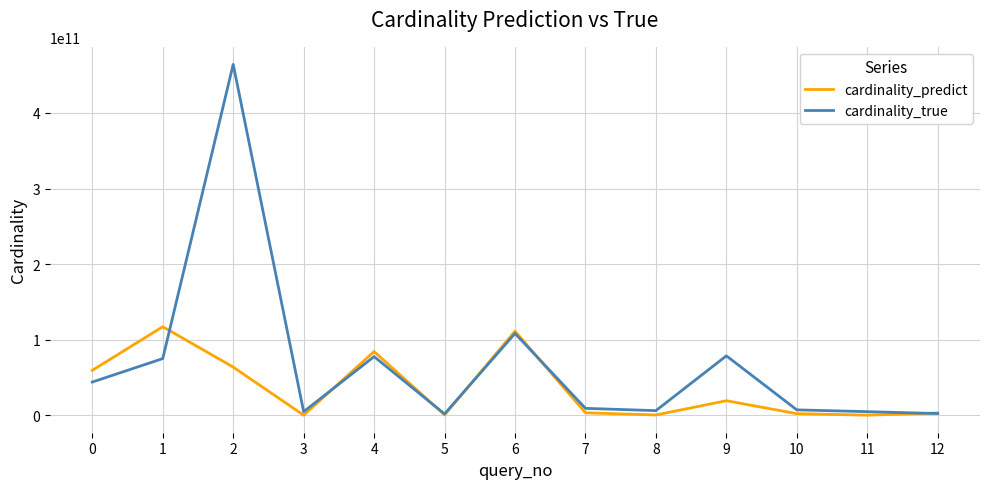

What is the difference between the second highest and second lowest values in the cardinality_predict series?

111040125286.7